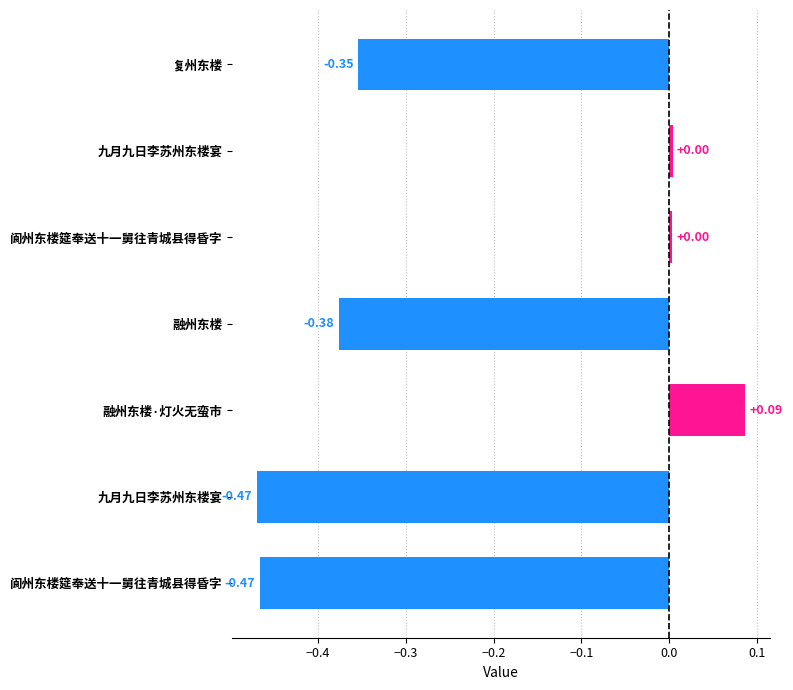

How many data points does each series have?

7